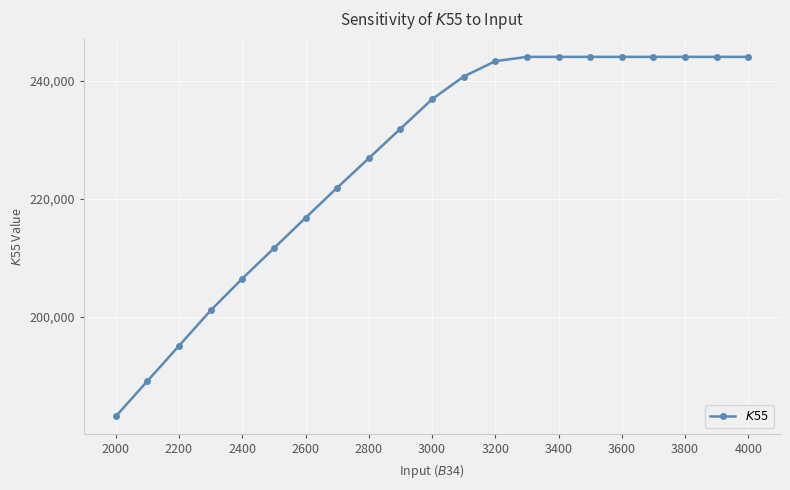

How many distinct data groups are displayed?

1